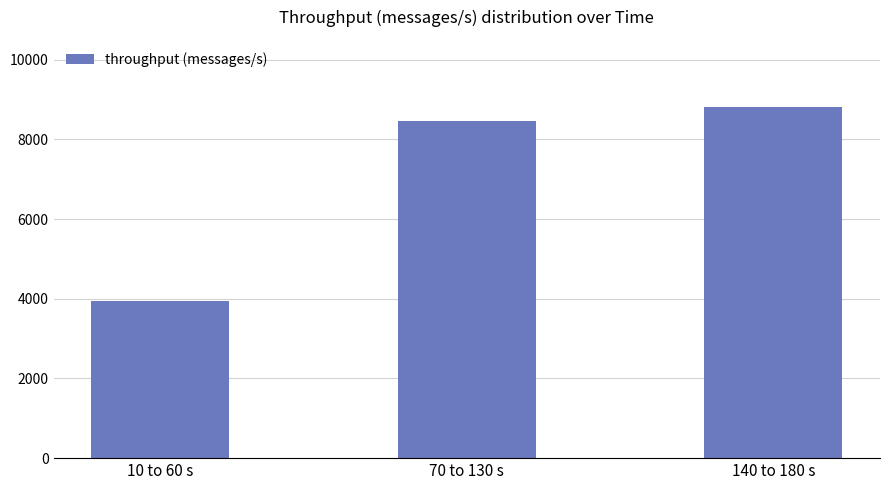

How many data points does each series have?

3